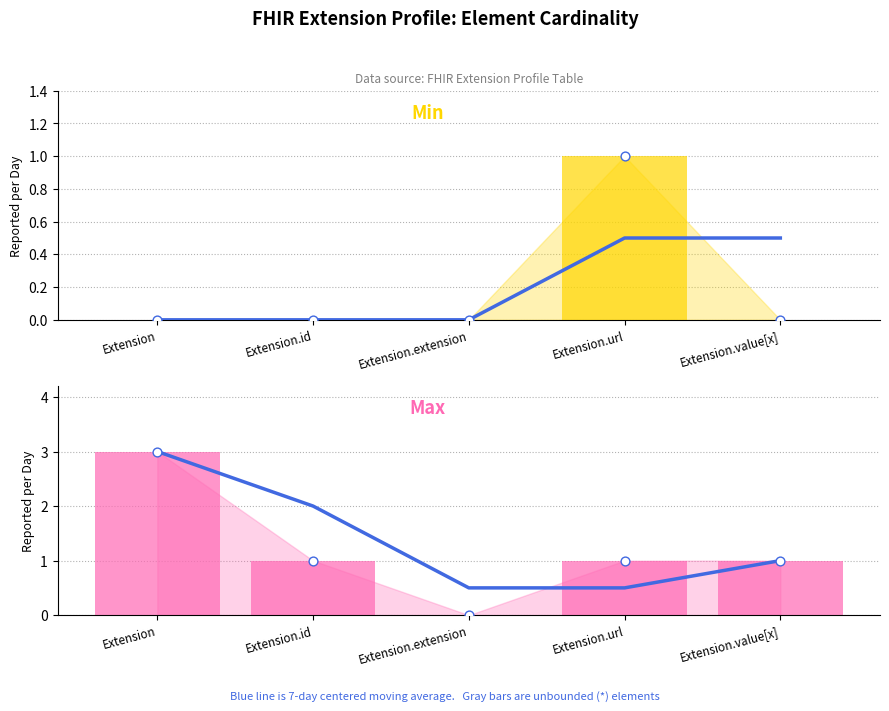

Is the value of Min (avg) at Extension.extension greater than the value of Min at Extension.id?

No